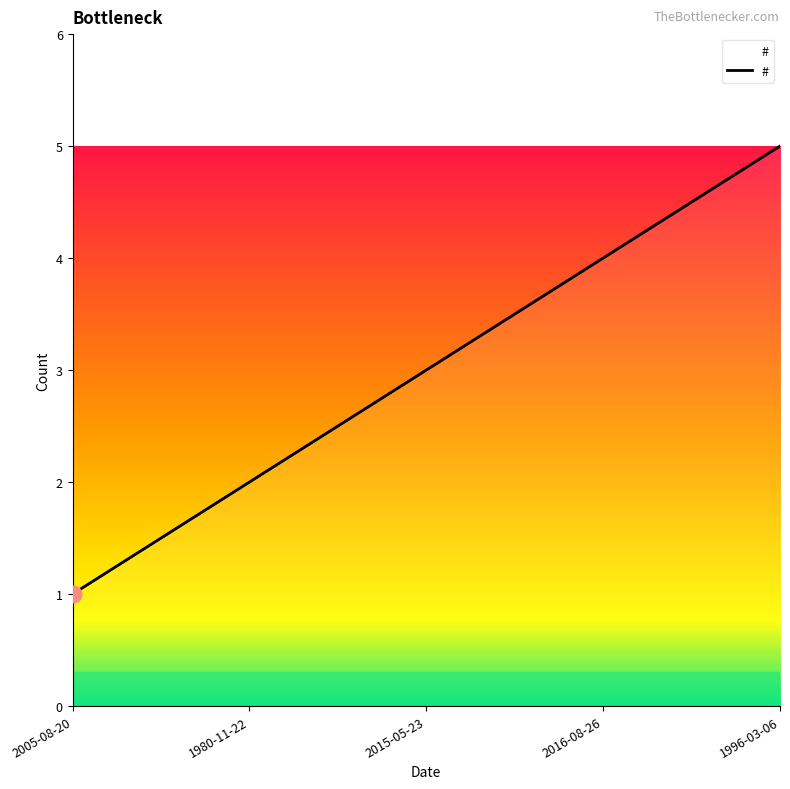

At which category does the chart reach its minimum across all series?

2005-08-20